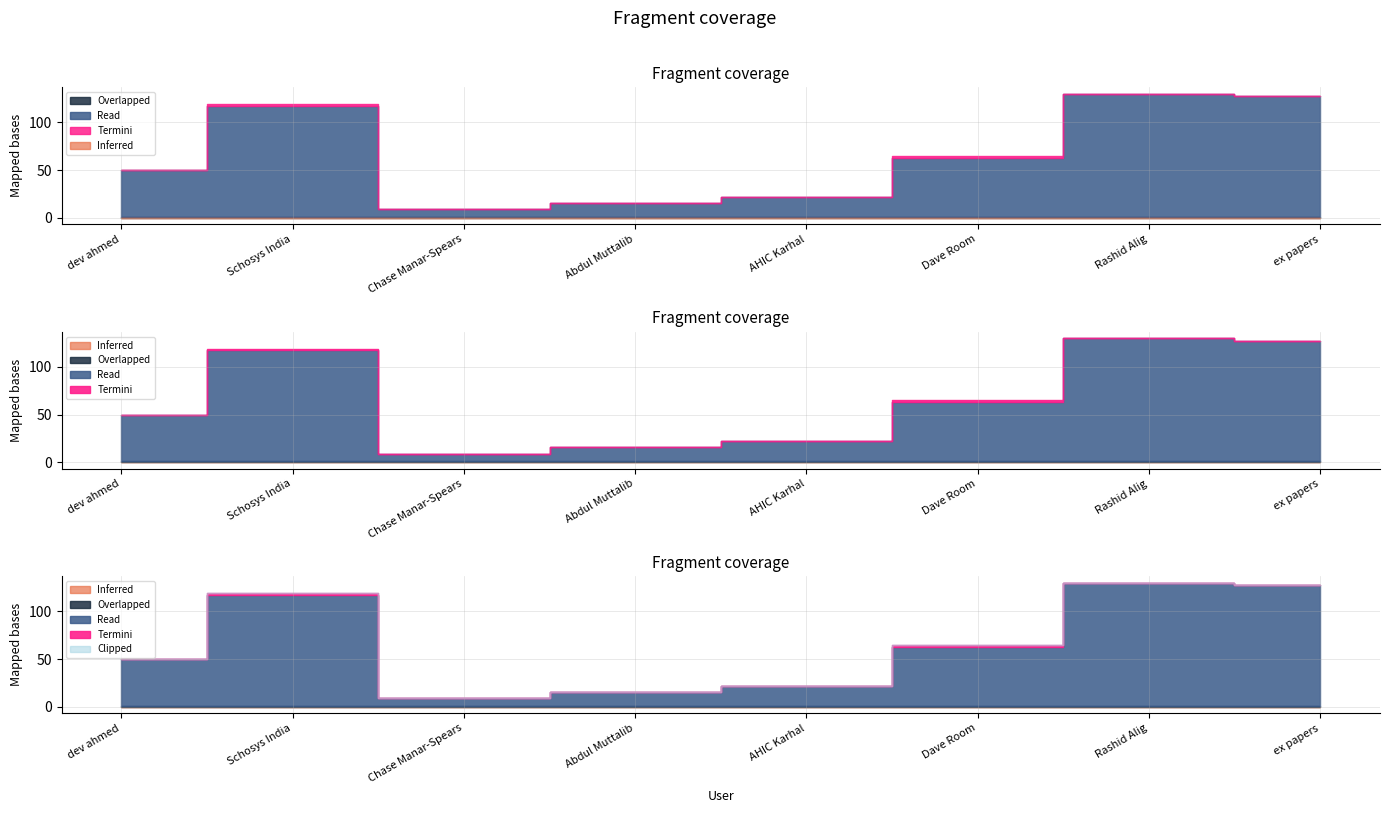

What is the spread (max minus min) of values at Chase Manar-Spears?

8